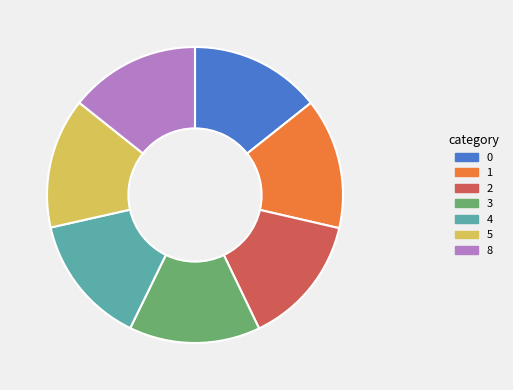

Do 1 and 8 together represent more than half of the pie?

No